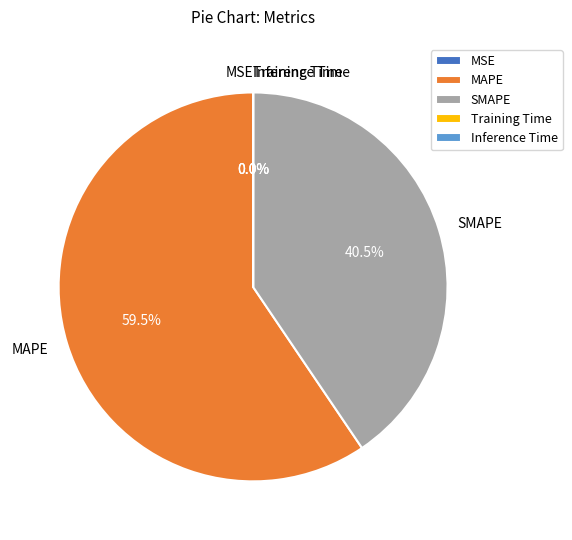

How much of the chart is everything except MAPE?

40.5%